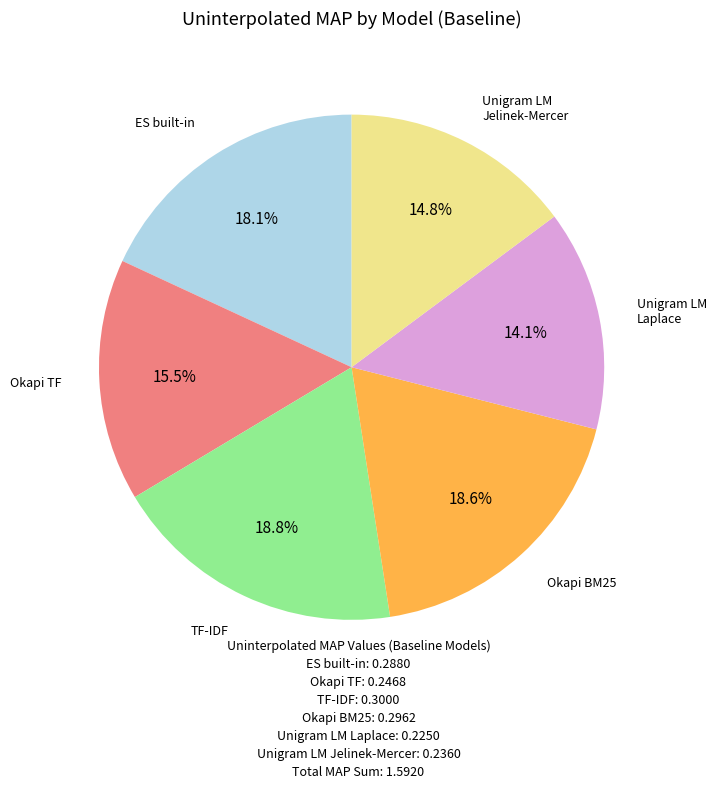

Is there any slice that represents more than half of the pie?

No